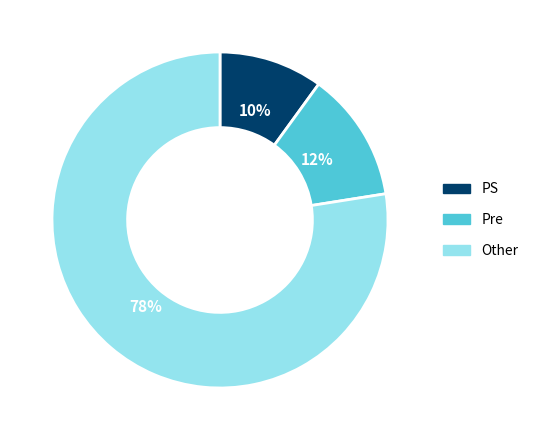

Is the sum of Other and PS greater than half?

Yes